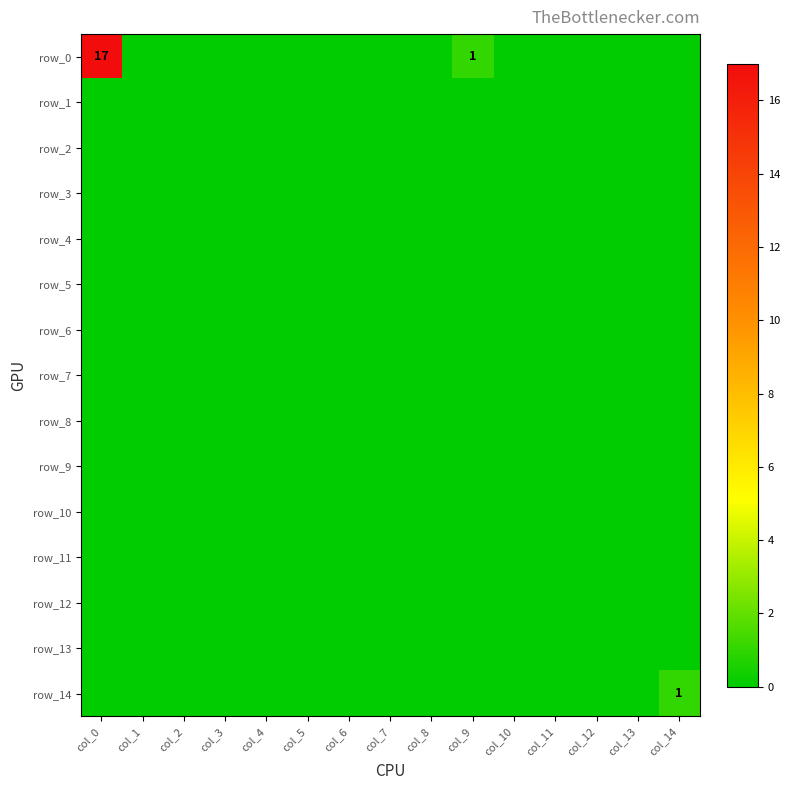

How many series are shown in this chart?

15